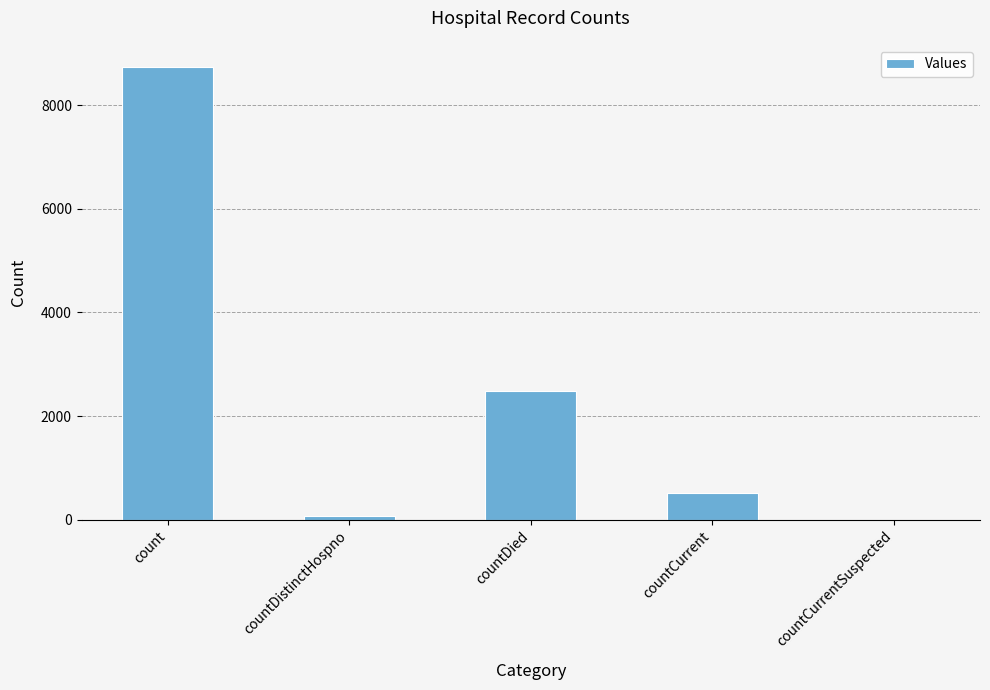

How many series are shown in this chart?

1